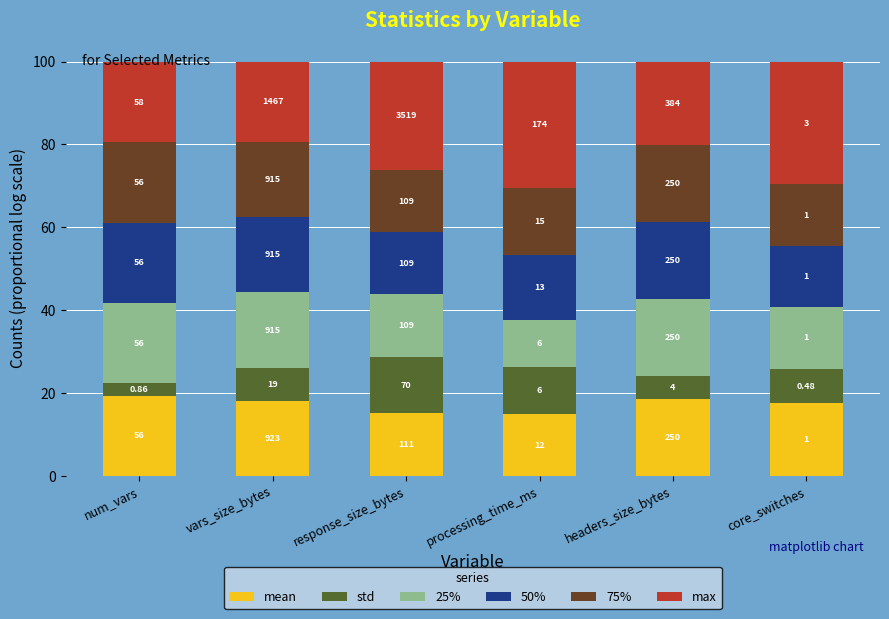

What is the label of the 4th bar from the right?

response_size_bytes